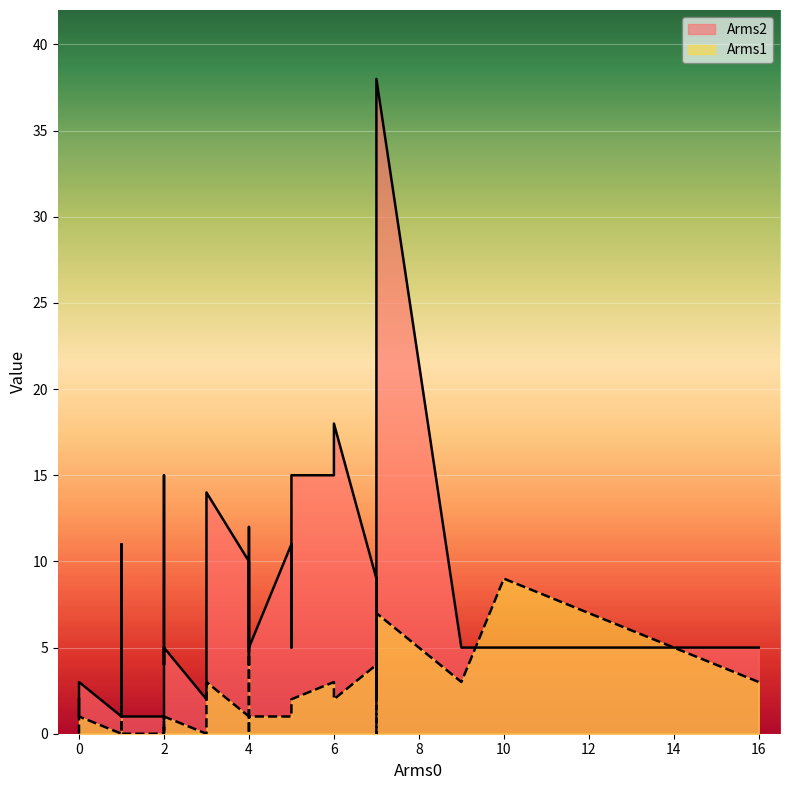

How many interior local peaks does the Arms2 series have?

9